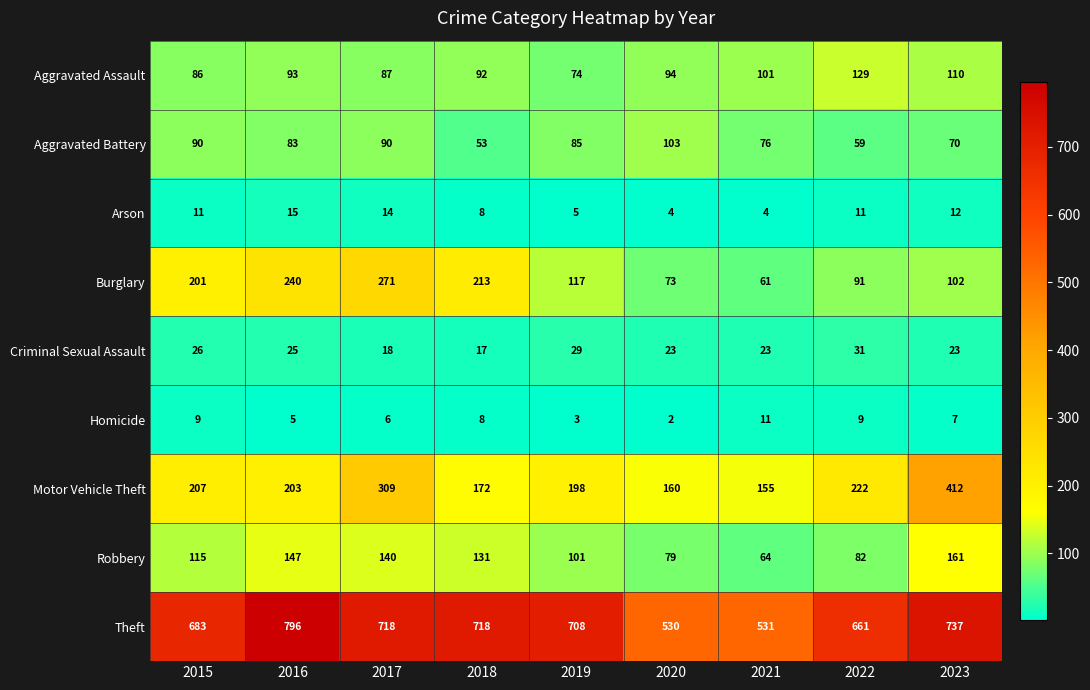

What is the difference between the Arson values at 2018 and 2016?

7